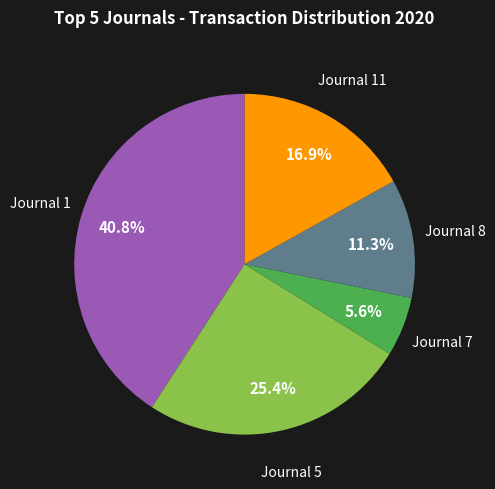

Is there a majority slice in this chart?

No